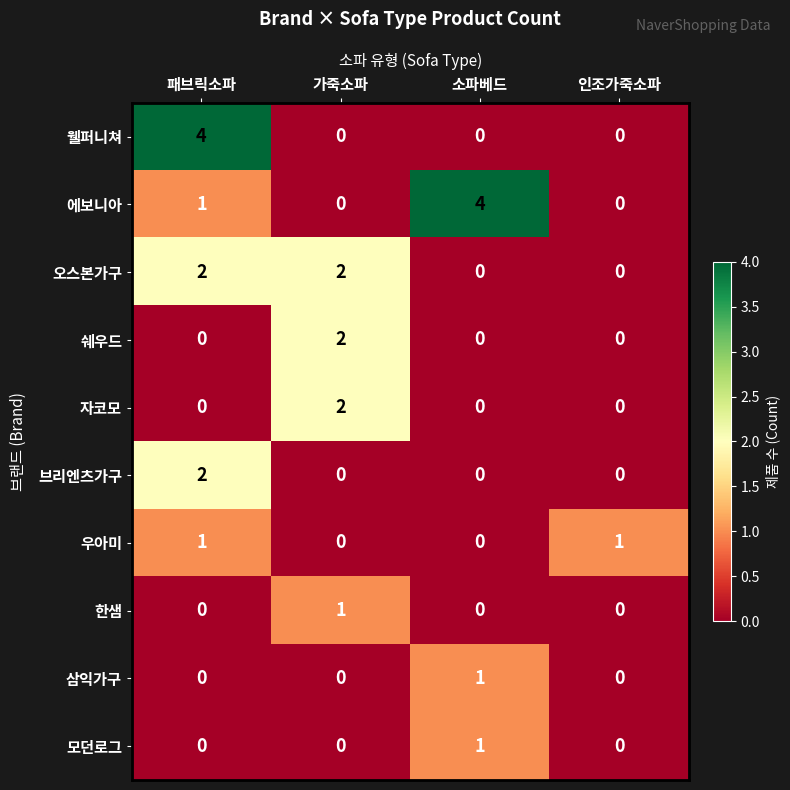

How many positive values does the 자코모 series have?

1